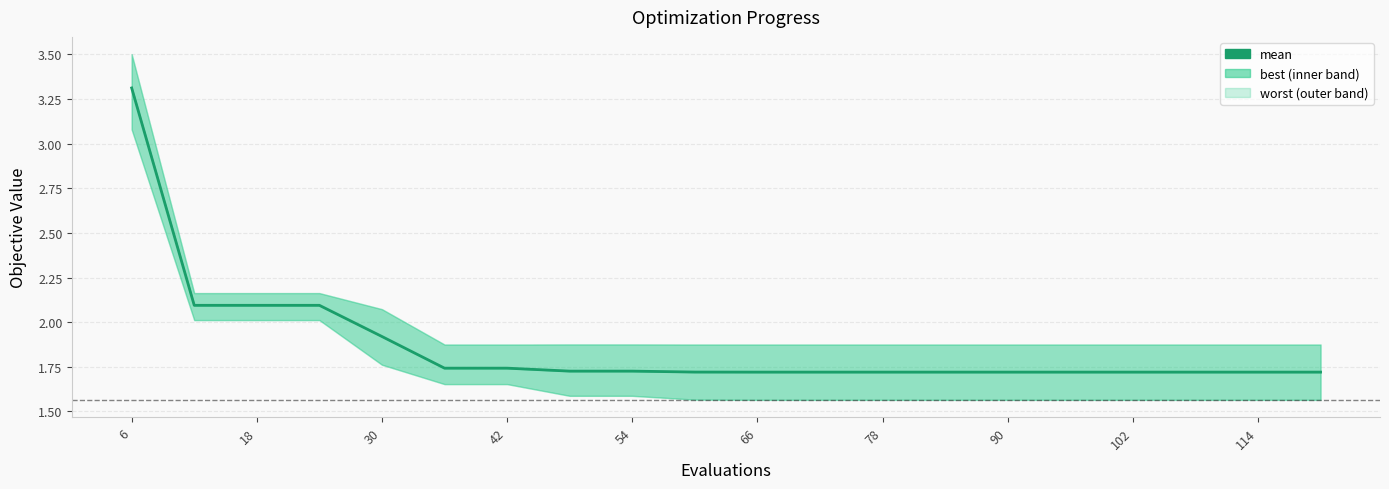

What is the difference between the second highest and minimum values?

0.4